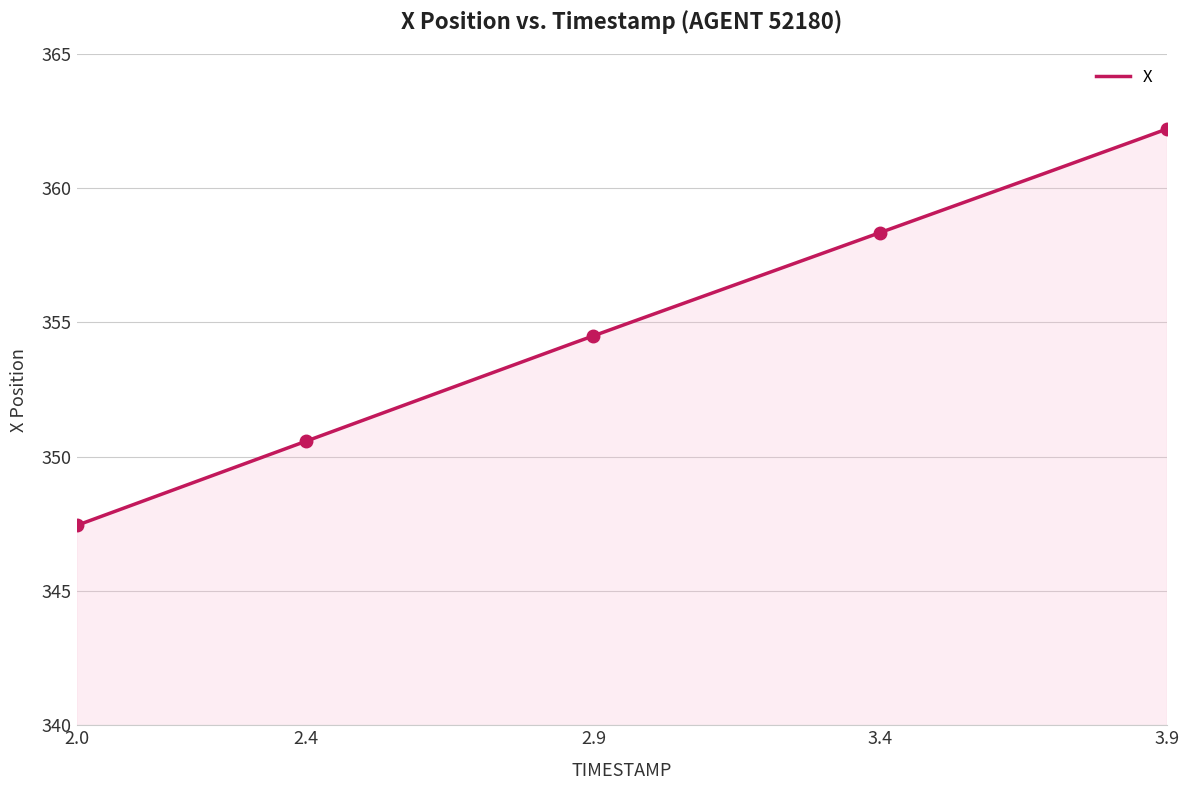

Which category has the highest value across all series?

3.9